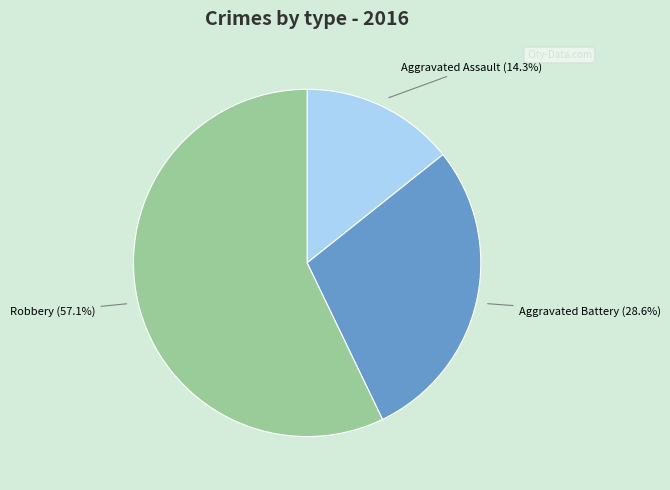

Combined, what portion of the pie is Aggravated Assault and Robbery?

71.4%